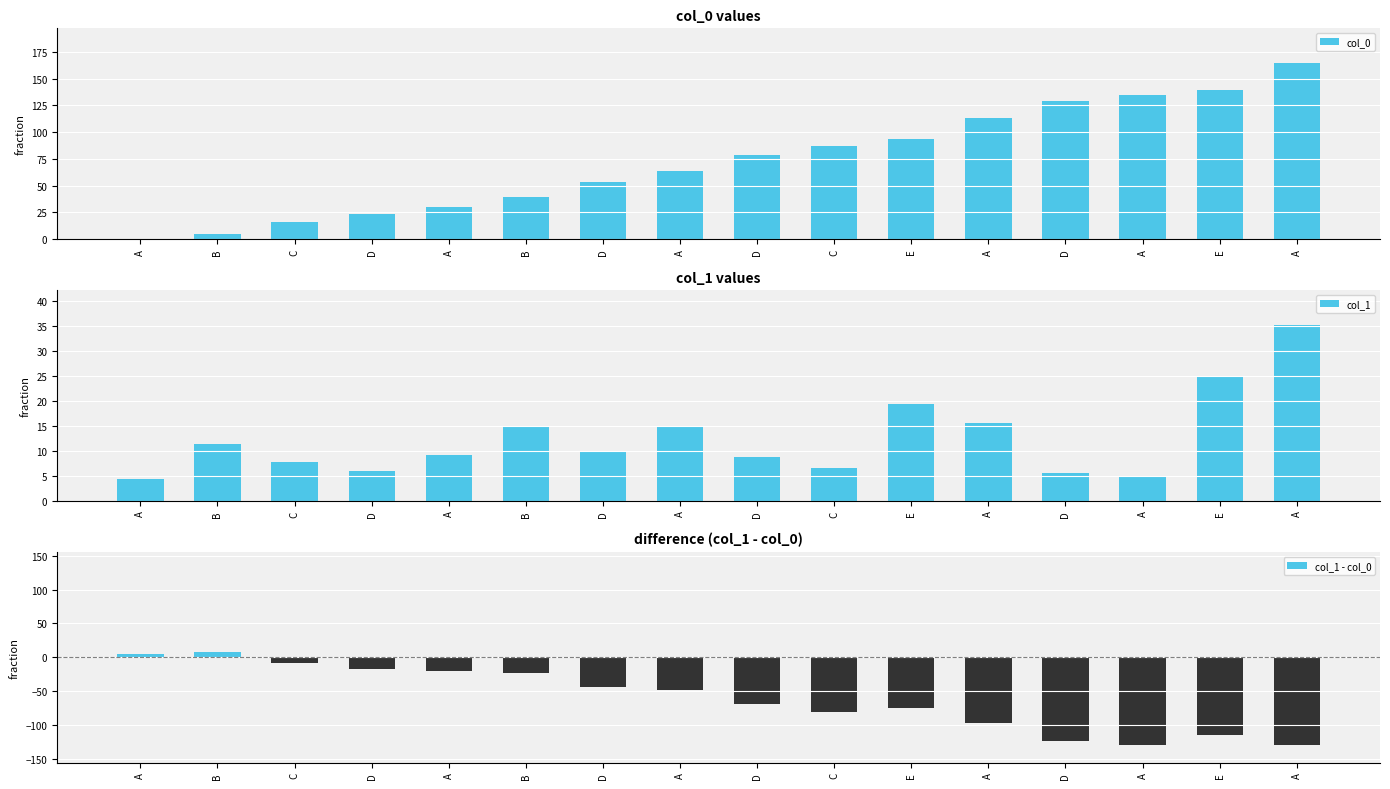

What is the spread (max minus min) of values at E?

168.6